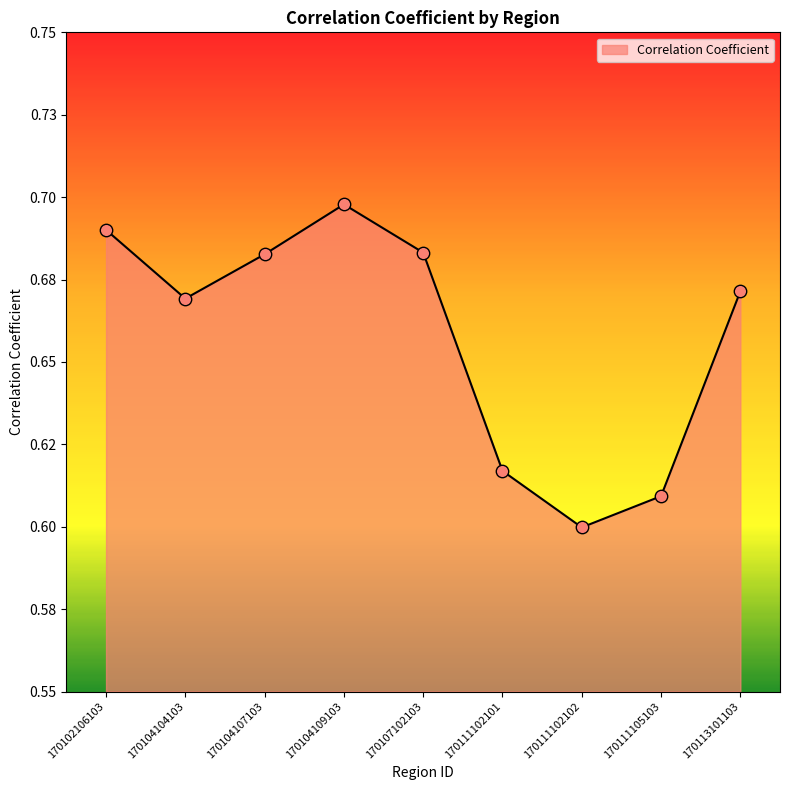

Is this an area chart (filled region under the line)?

Yes